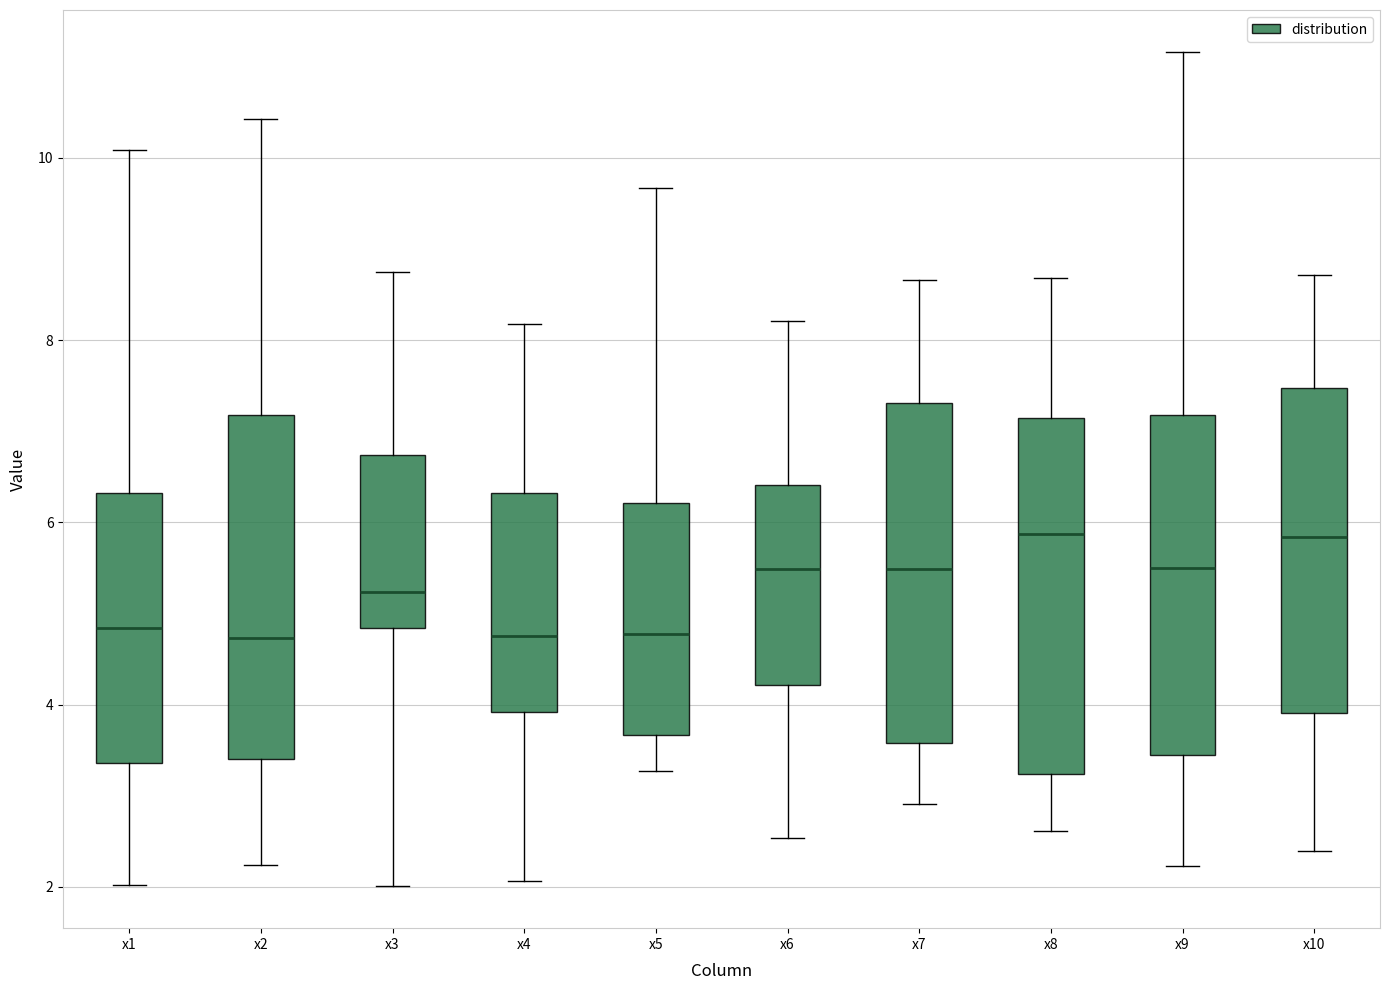

Reading left to right, transcribe this box plot: for each box, give where its median line is, the range the box spans, and where its two whiskers end, as read against the y-axis. The values are not printed on the chart, so give them approximately, as read against the axis.

x1: median 4.8, box 3.4 to 6.4, whiskers 2.0 to 10.0
x2: median 4.8, box 3.4 to 7.2, whiskers 2.2 to 10.4
x3: median 5.2, box 4.8 to 6.8, whiskers 2.0 to 8.8
x4: median 4.8, box 4.0 to 6.4, whiskers 2.0 to 8.2
x5: median 4.8, box 3.6 to 6.2, whiskers 3.2 to 9.6
x6: median 5.4, box 4.2 to 6.4, whiskers 2.6 to 8.2
x7: median 5.4, box 3.6 to 7.4, whiskers 3.0 to 8.6
x8: median 5.8, box 3.2 to 7.2, whiskers 2.6 to 8.6
x9: median 5.6, box 3.4 to 7.2, whiskers 2.2 to 11.2
x10: median 5.8, box 4.0 to 7.4, whiskers 2.4 to 8.8